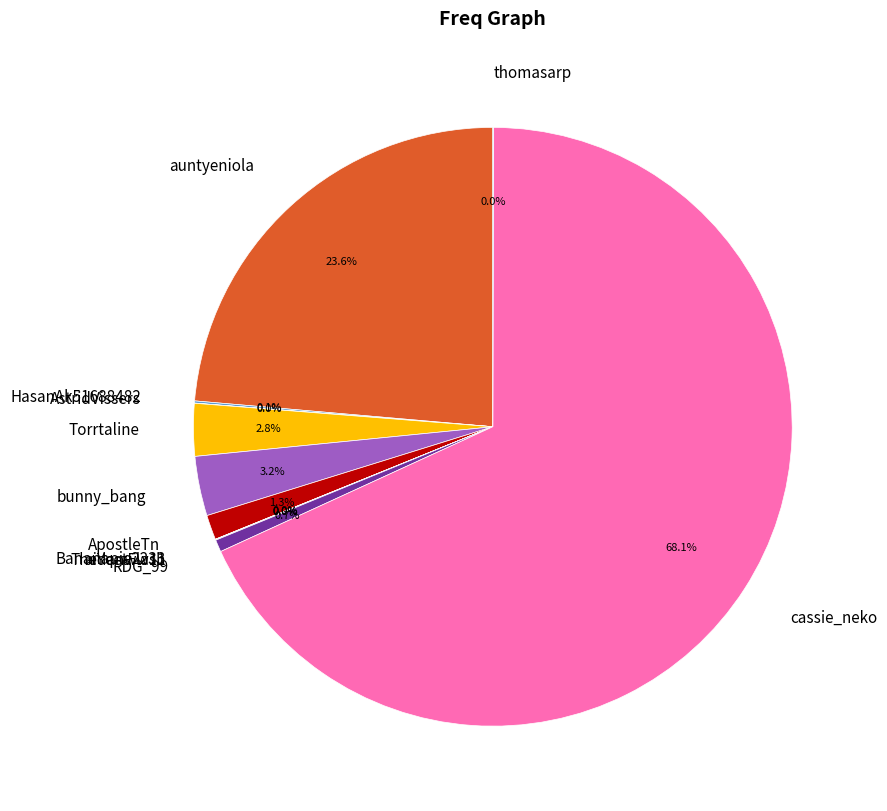

Between auntyeniola and RDG_99, which is larger?

auntyeniola